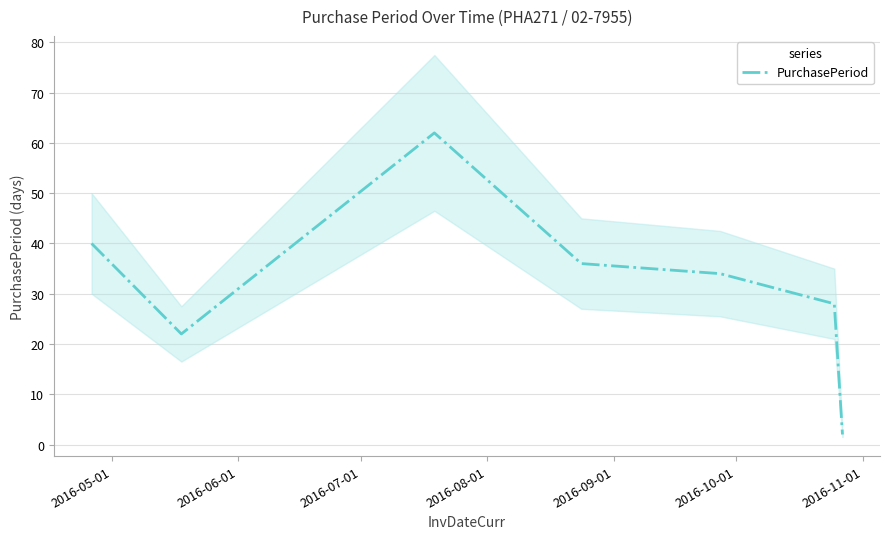

At which label does the data first exceed 34?

2016-05-01